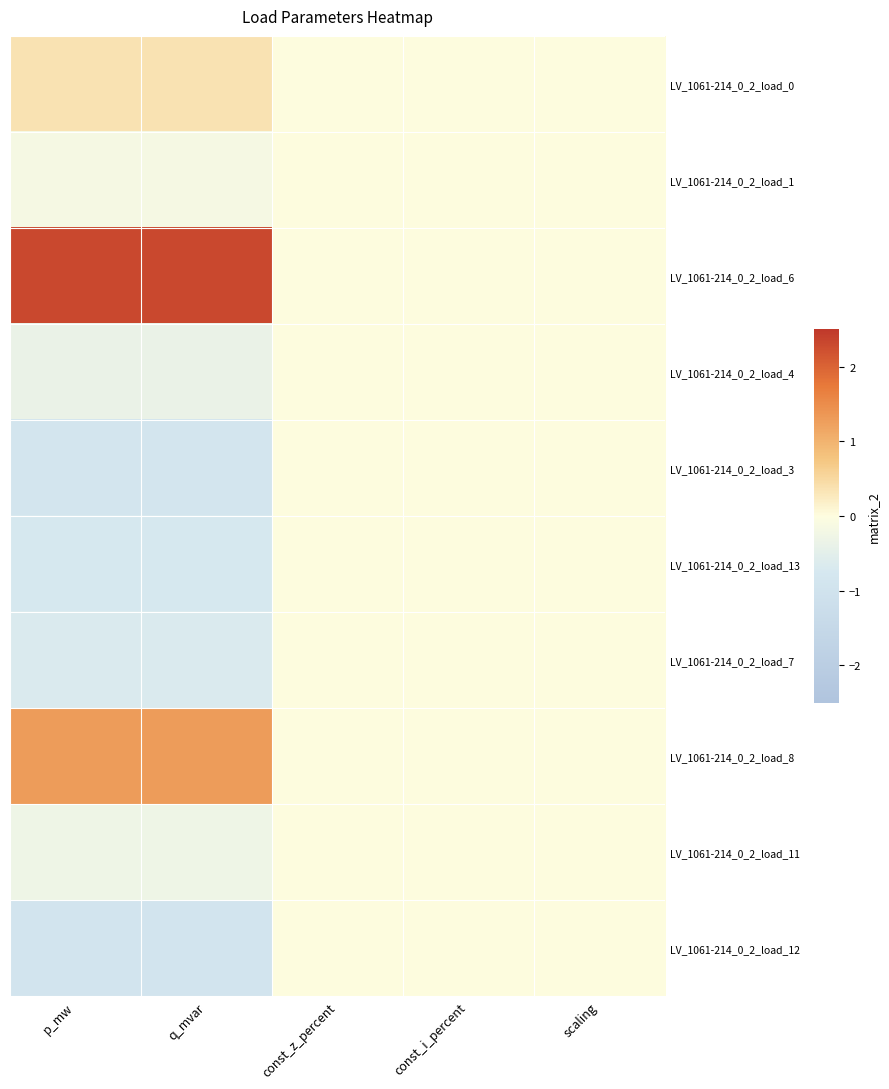

Reading left to right, what are all the values shown in this chart?

LV_1061-214_0_2_load_0: p_mw=0.4	q_mvar=0.4	const_z_percent=0.0	const_i_percent=0.0	scaling=0.0
LV_1061-214_0_2_load_1: p_mw=-0.2	q_mvar=-0.2	const_z_percent=0.0	const_i_percent=0.0	scaling=0.0
LV_1061-214_0_2_load_6: p_mw=2.3	q_mvar=2.3	const_z_percent=0.0	const_i_percent=0.0	scaling=0.0
LV_1061-214_0_2_load_4: p_mw=-0.4	q_mvar=-0.4	const_z_percent=0.0	const_i_percent=0.0	scaling=0.0
LV_1061-214_0_2_load_3: p_mw=-0.8	q_mvar=-0.8	const_z_percent=0.0	const_i_percent=0.0	scaling=0.0
LV_1061-214_0_2_load_13: p_mw=-0.7	q_mvar=-0.7	const_z_percent=0.0	const_i_percent=0.0	scaling=0.0
LV_1061-214_0_2_load_7: p_mw=-0.7	q_mvar=-0.7	const_z_percent=0.0	const_i_percent=0.0	scaling=0.0
LV_1061-214_0_2_load_8: p_mw=1.3	q_mvar=1.3	const_z_percent=0.0	const_i_percent=0.0	scaling=0.0
LV_1061-214_0_2_load_11: p_mw=-0.3	q_mvar=-0.3	const_z_percent=0.0	const_i_percent=0.0	scaling=0.0
LV_1061-214_0_2_load_12: p_mw=-0.9	q_mvar=-0.9	const_z_percent=0.0	const_i_percent=0.0	scaling=0.0